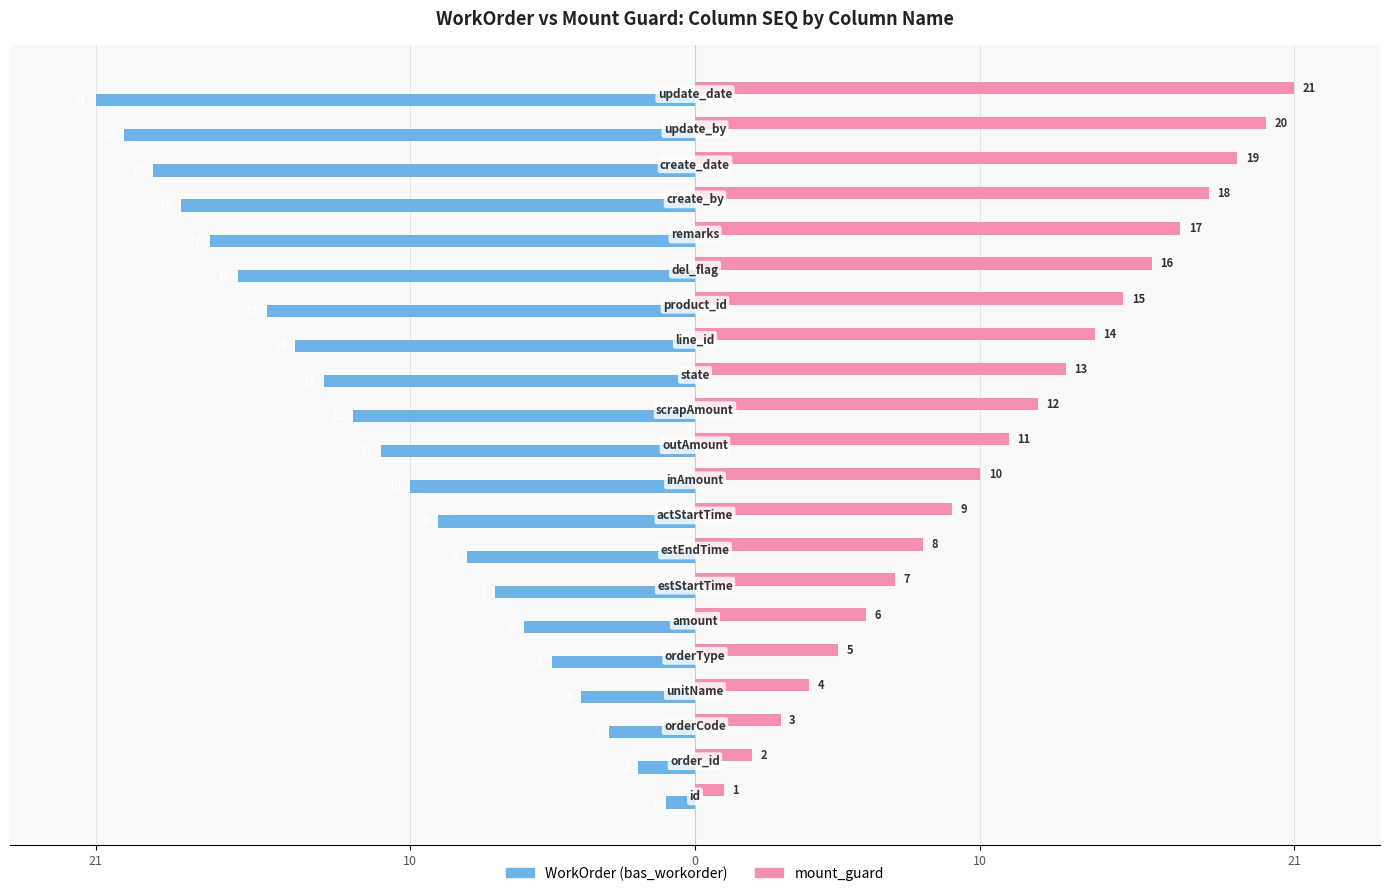

What are all the series names shown in the legend?

WorkOrder (bas_workorder), mount_guard